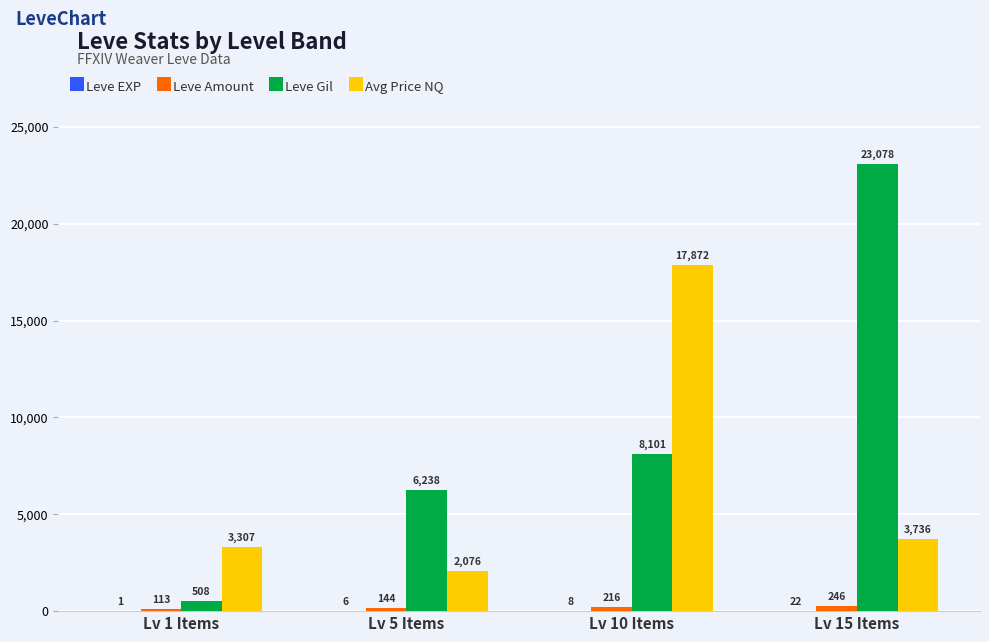

At which category does the chart reach its peak across all series?

Lv 15 Items